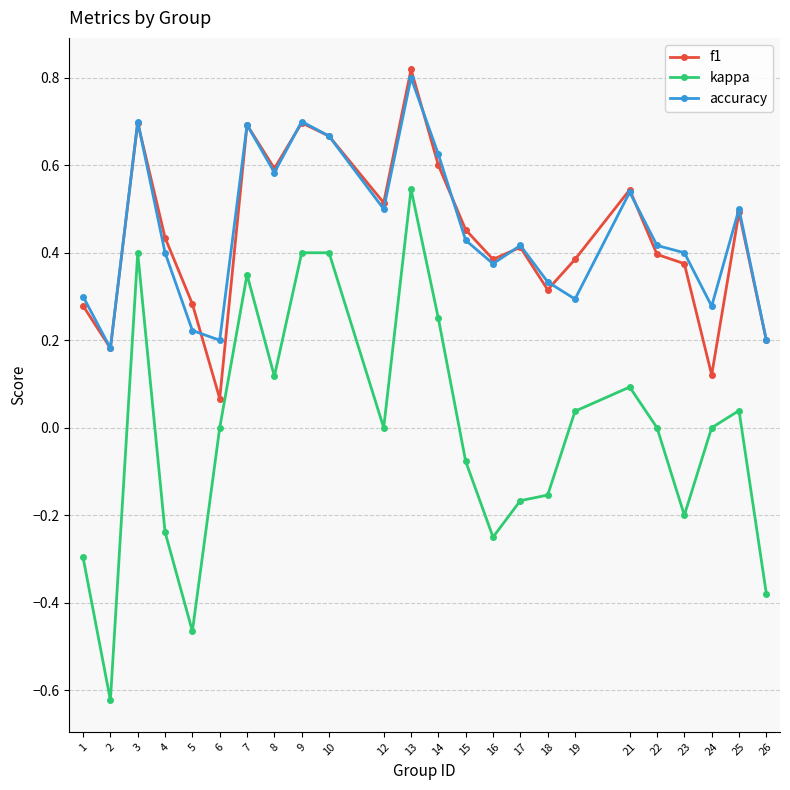

How many data points does each series have?

24